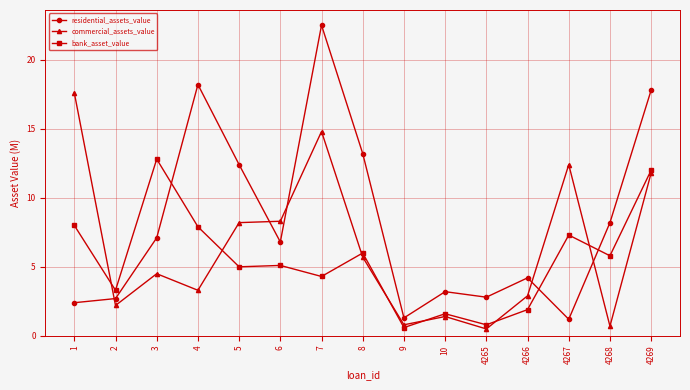

True or false: residential_assets_value has more than 2 interior local peaks.

True